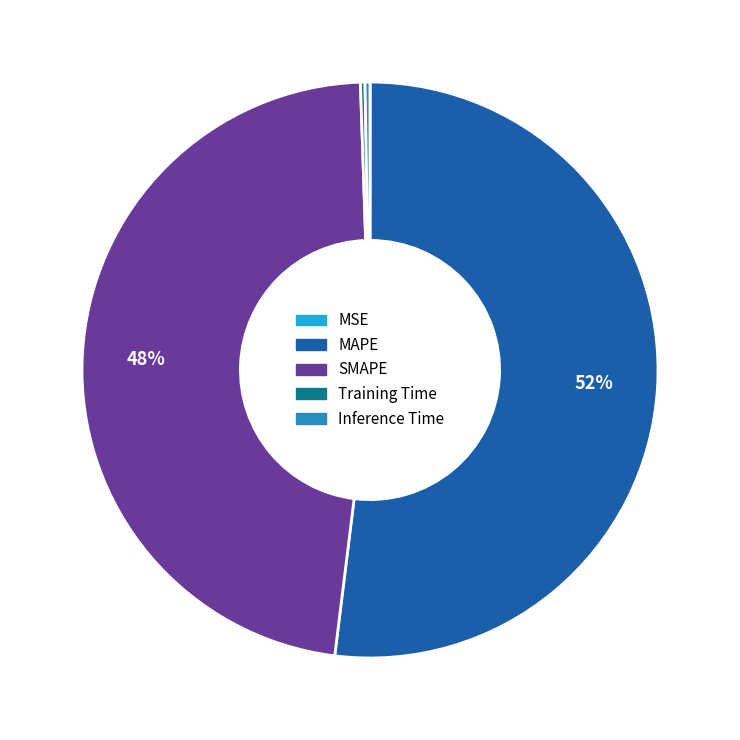

To the nearest percent, what is the difference between the SMAPE and MAPE slice percentages?

4%